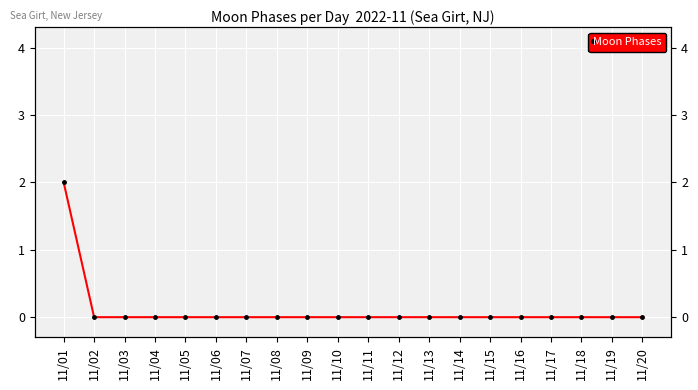

The chart shows a value of 0 at 11/17. True or false?

True